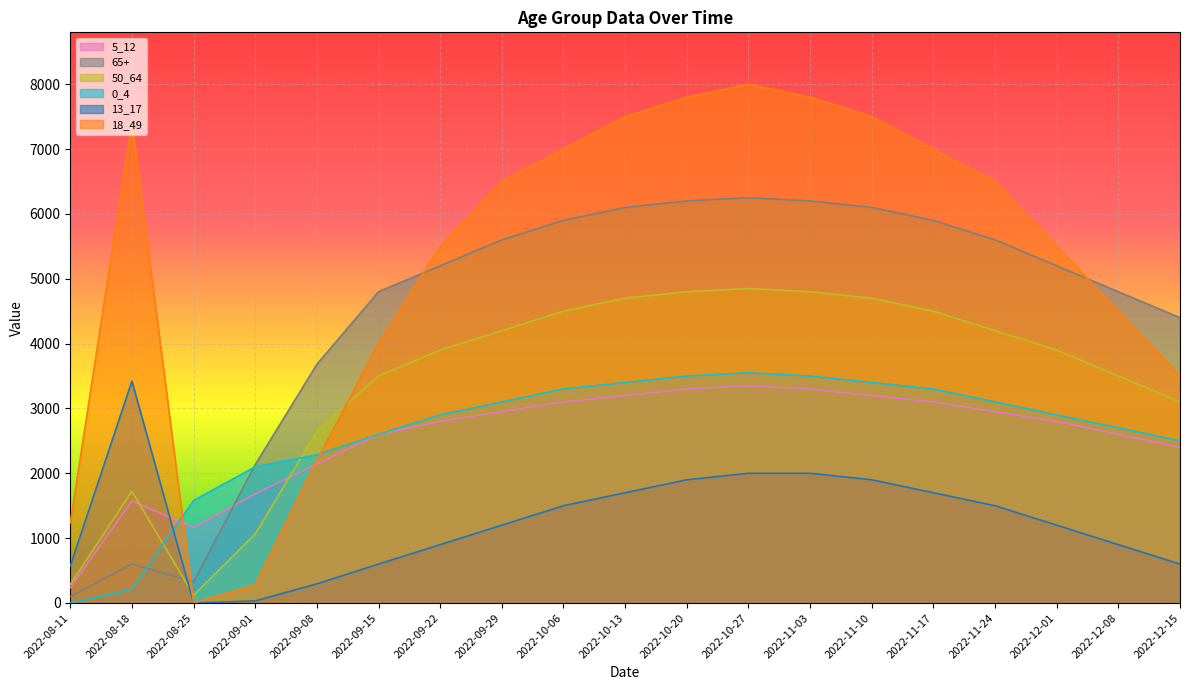

Rank the categories by 5_12 value from lowest to highest.

2022-08-11, 2022-08-25, 2022-08-18, 2022-09-01, 2022-09-08, 2022-12-15, 2022-09-15, 2022-12-08, 2022-09-22, 2022-12-01, 2022-09-29, 2022-11-24, 2022-10-06, 2022-11-17, 2022-10-13, 2022-11-10, 2022-10-20, 2022-11-03, 2022-10-27